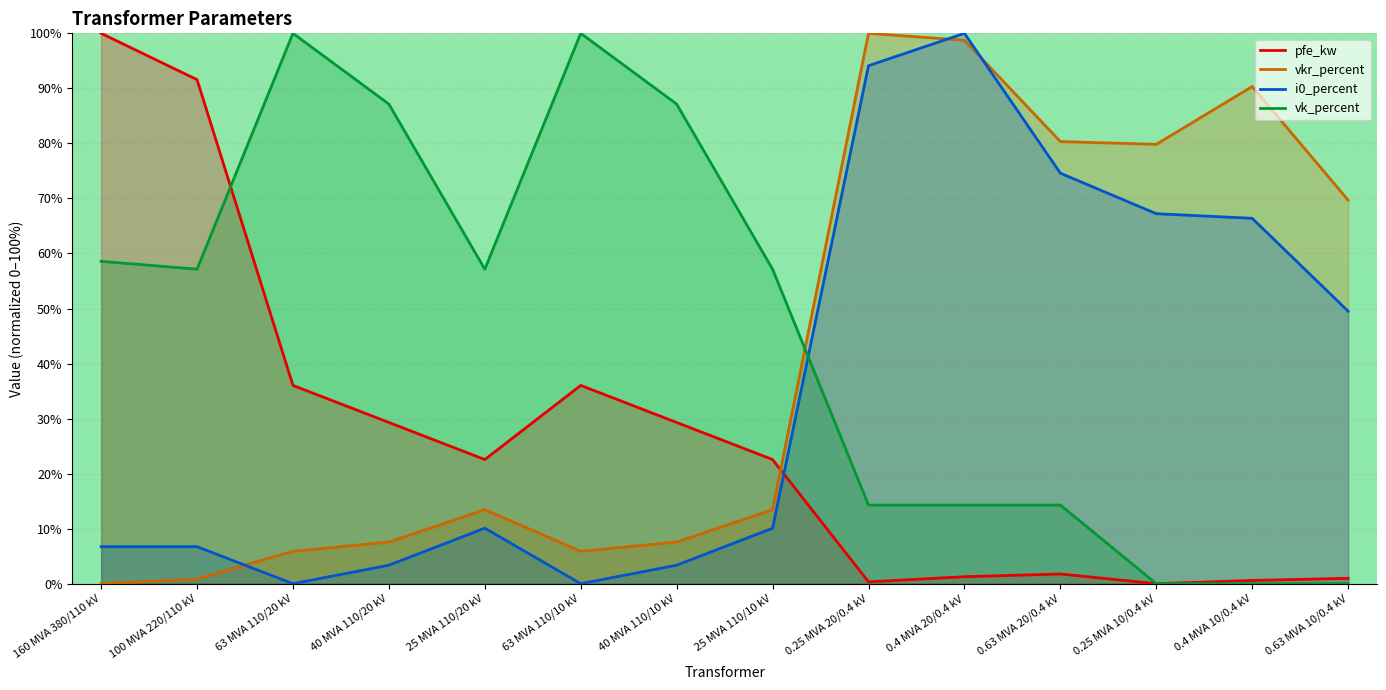

List the labels in order of vk_percent value, largest first.

63 MVA 110/20 kV, 63 MVA 110/10 kV, 40 MVA 110/20 kV, 40 MVA 110/10 kV, 160 MVA 380/110 kV, 100 MVA 220/110 kV, 25 MVA 110/20 kV, 25 MVA 110/10 kV, 0.25 MVA 20/0.4 kV, 0.4 MVA 20/0.4 kV, 0.63 MVA 20/0.4 kV, 0.25 MVA 10/0.4 kV, 0.4 MVA 10/0.4 kV, 0.63 MVA 10/0.4 kV